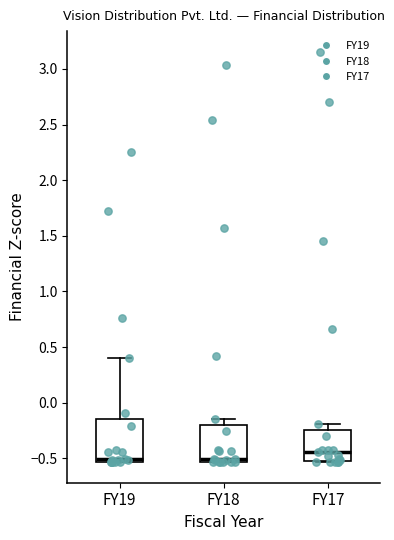

Where does the median line of the box for FY18 sit on the y-axis? The values are not printed on the chart, so give them approximately, as read against the axis.

-0.50